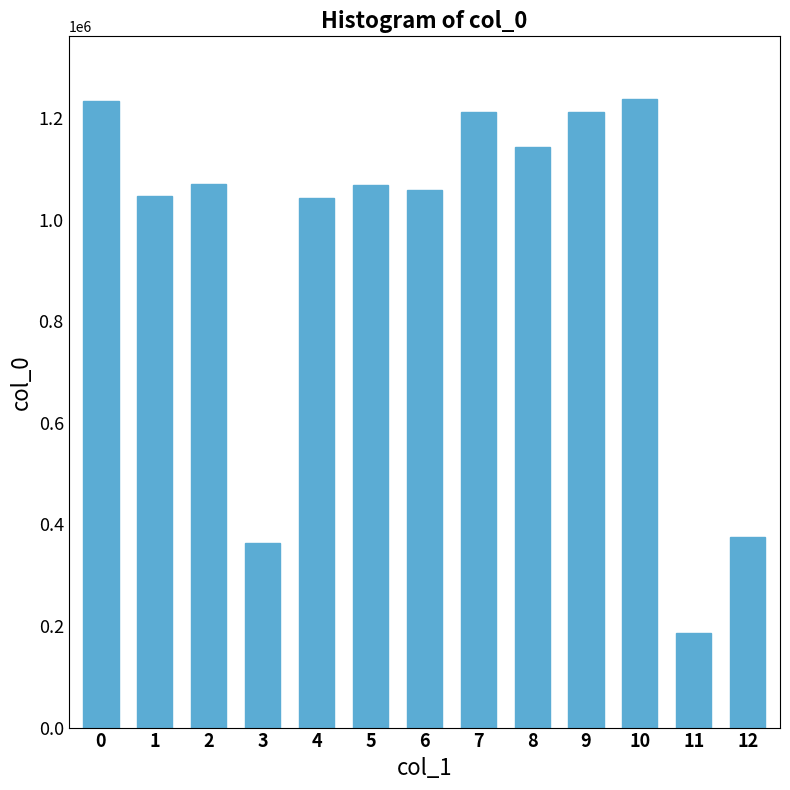

What is the value of the 12th bar from the left?

185259